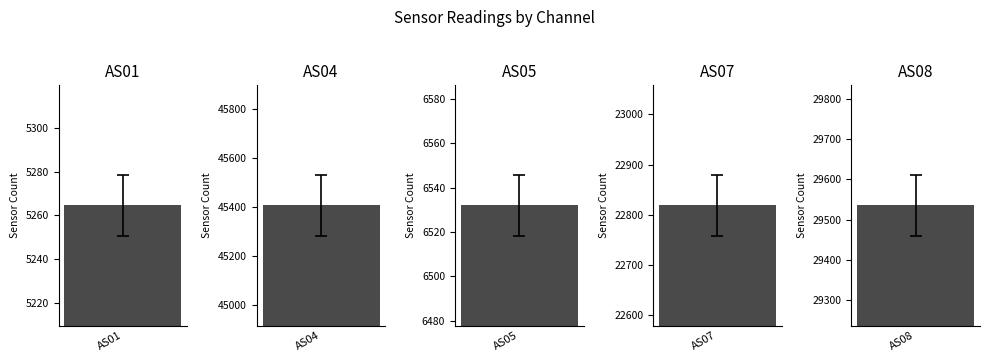

The value of AS07 at 9 is 22828. True or false?

True